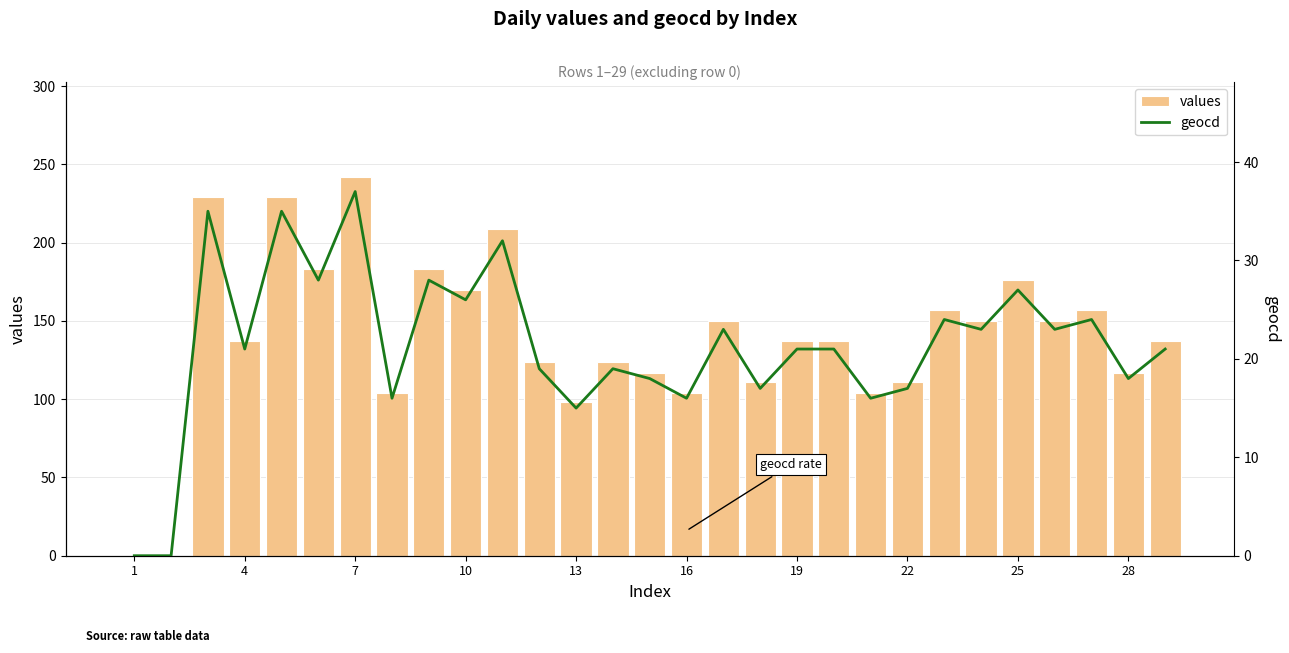

What is the sum of all values values?

4047